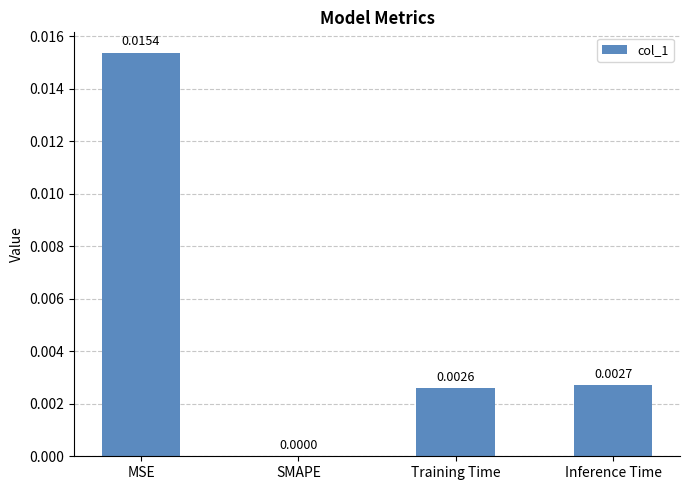

Which category has the highest value across all series?

MSE